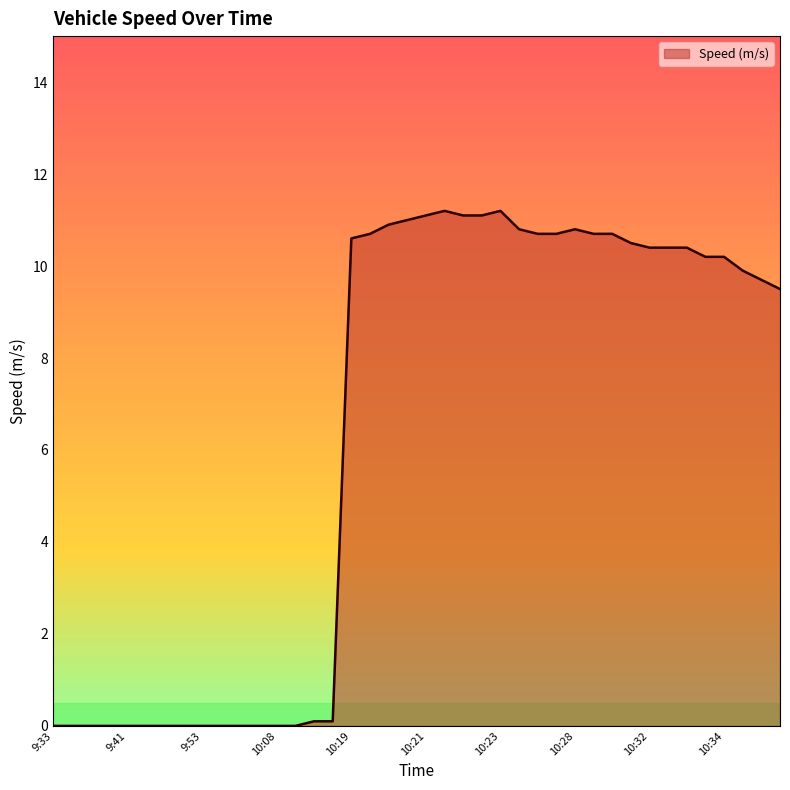

Count the number of data series in this chart.

1